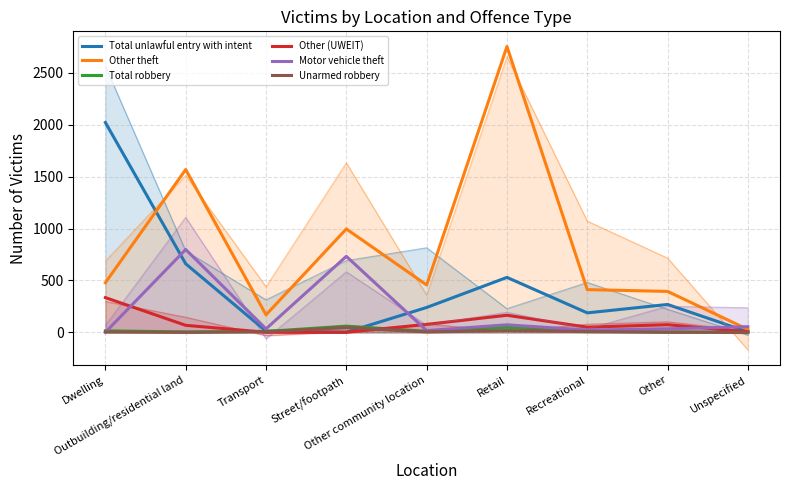

What is the value of the Other (UWEIT) point at the 2nd from the left?

67